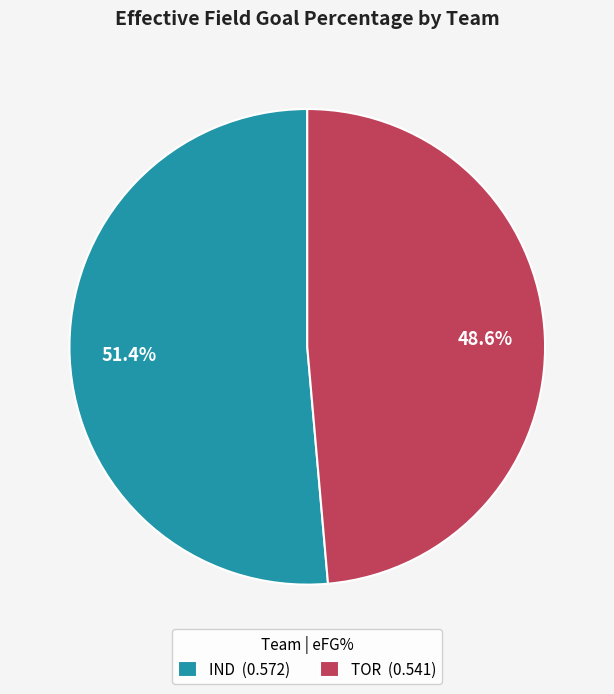

How much of the chart is everything except TOR?

51.4%